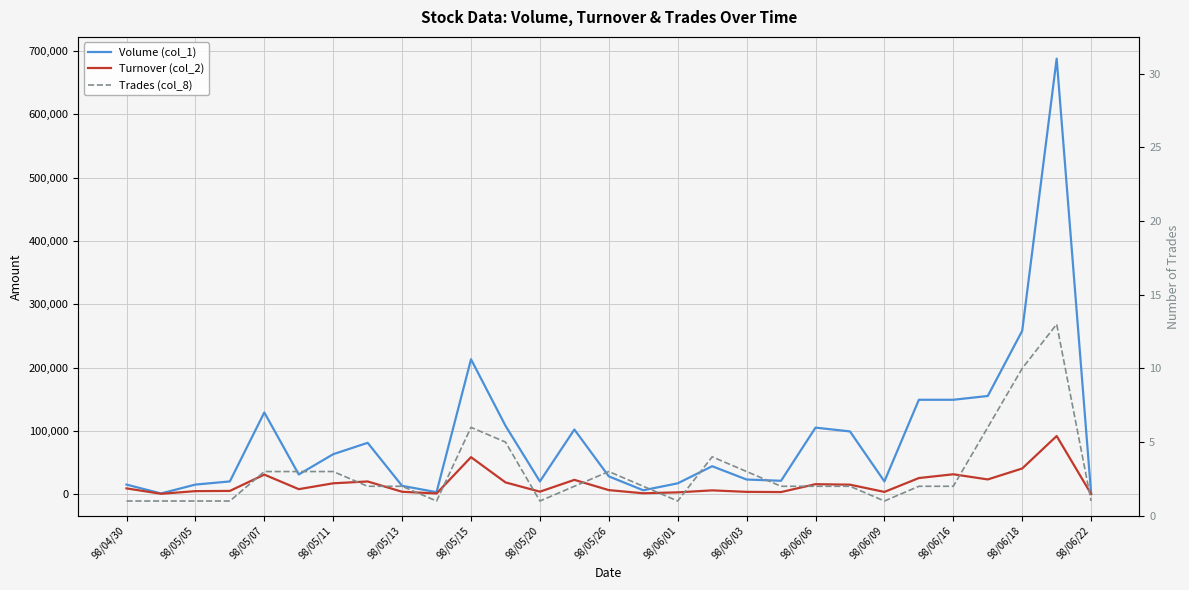

What is the maximum value shown in the chart?

688000